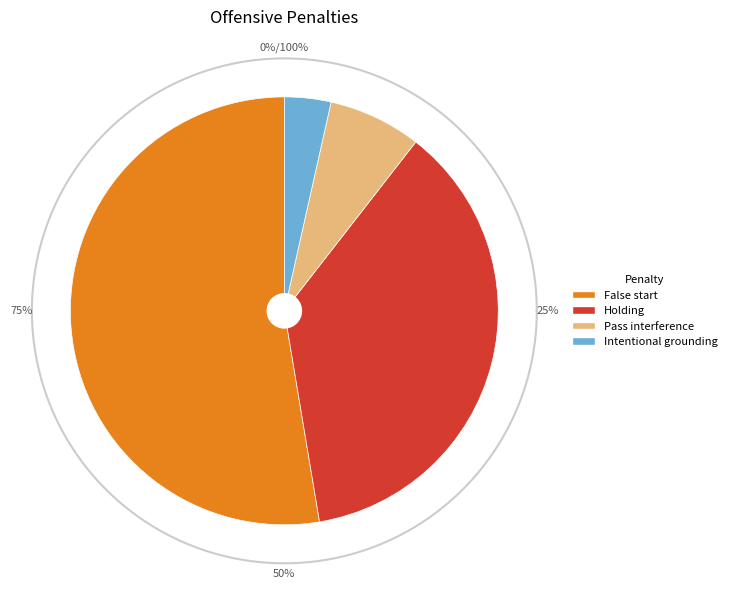

How many segments does this pie chart have?

4